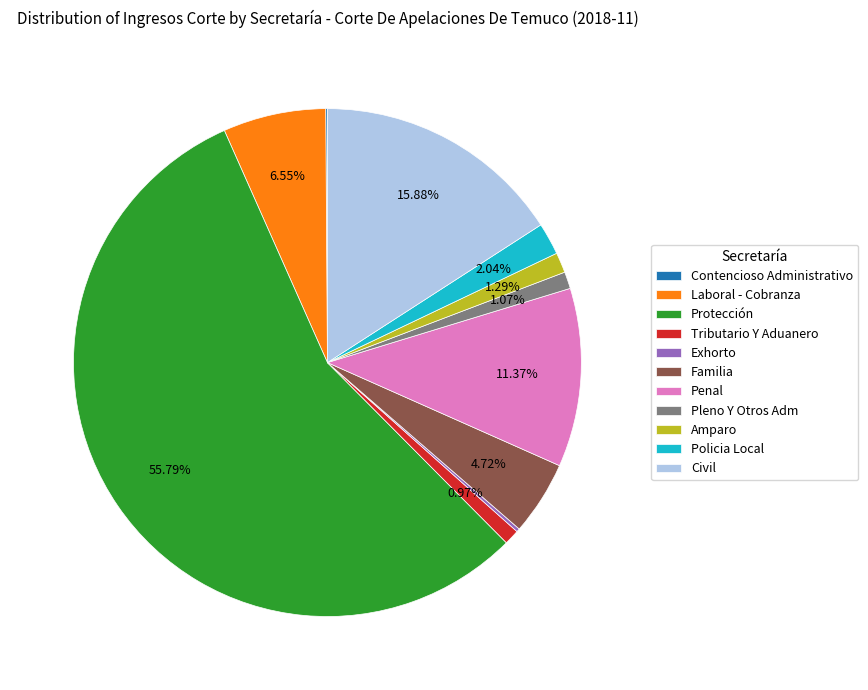

What percentage is the Amparo slice, to the nearest percent?

1%